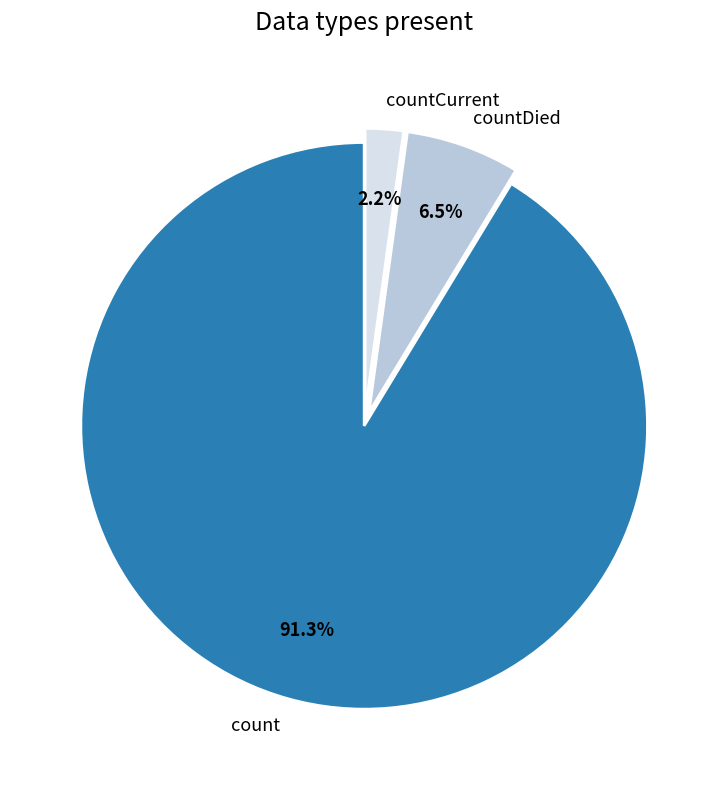

What percentage do count and countDied together represent?

97.8%